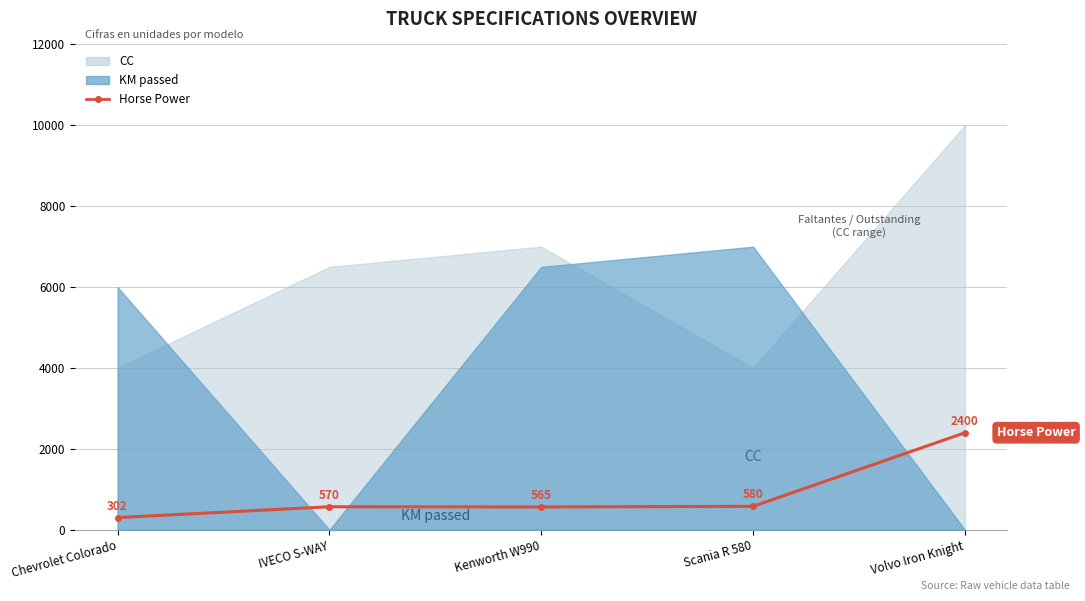

What is the change in value from Chevrolet Colorado to IVECO S-WAY?

+268